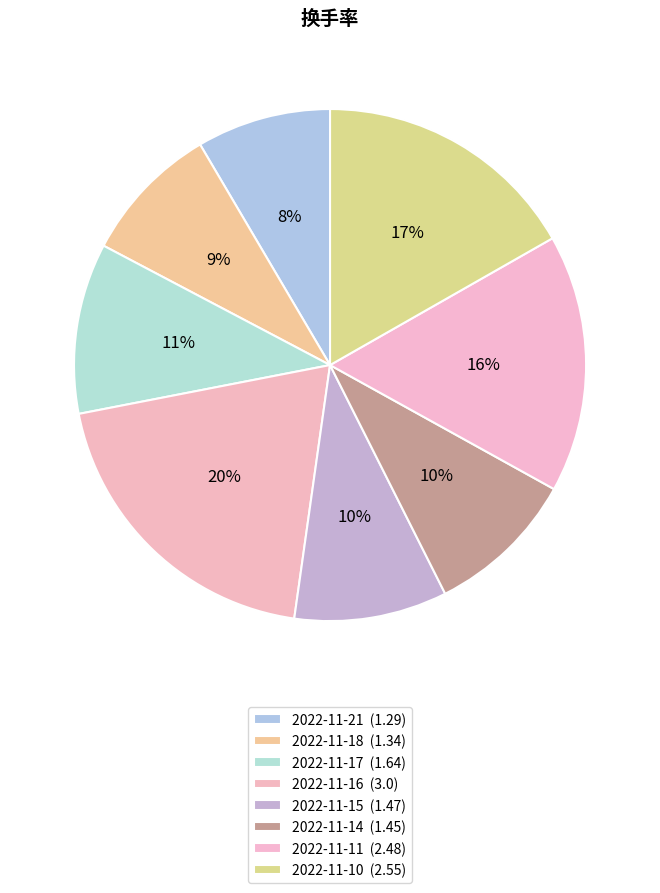

How many slices are in this pie chart?

8